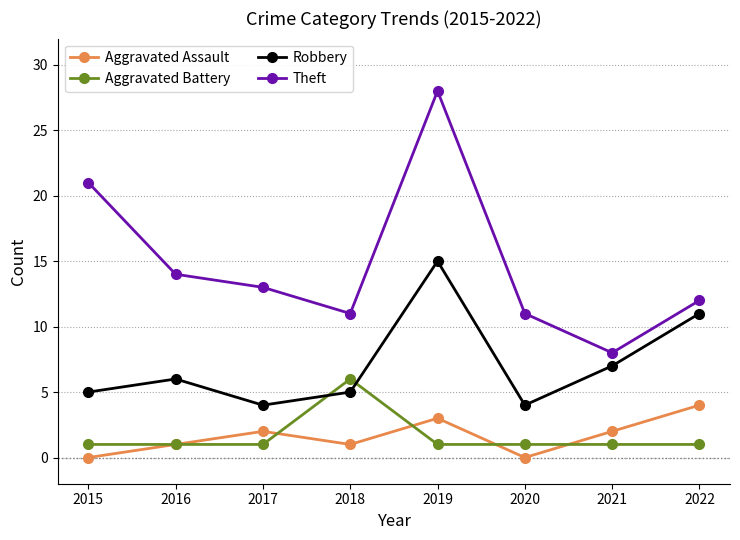

What is the highest value of the Robbery series?

15